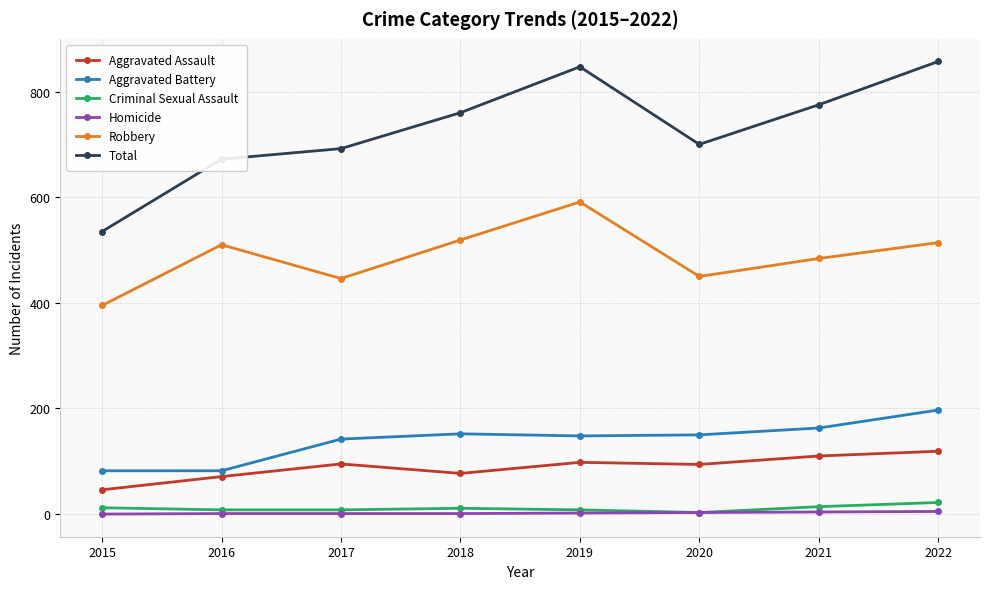

What is the maximum value shown in the chart?

857